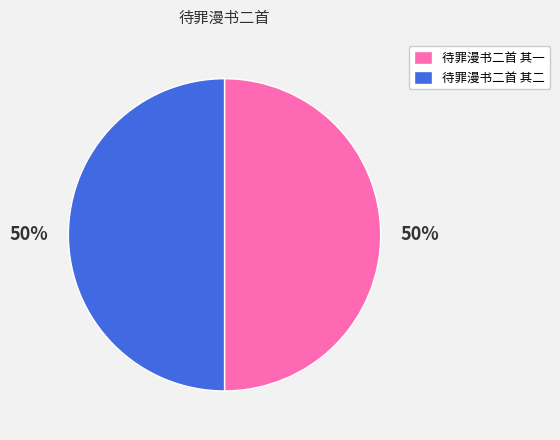

To the nearest percent, what percentage of the pie is 待罪漫书二首 其一?

50%